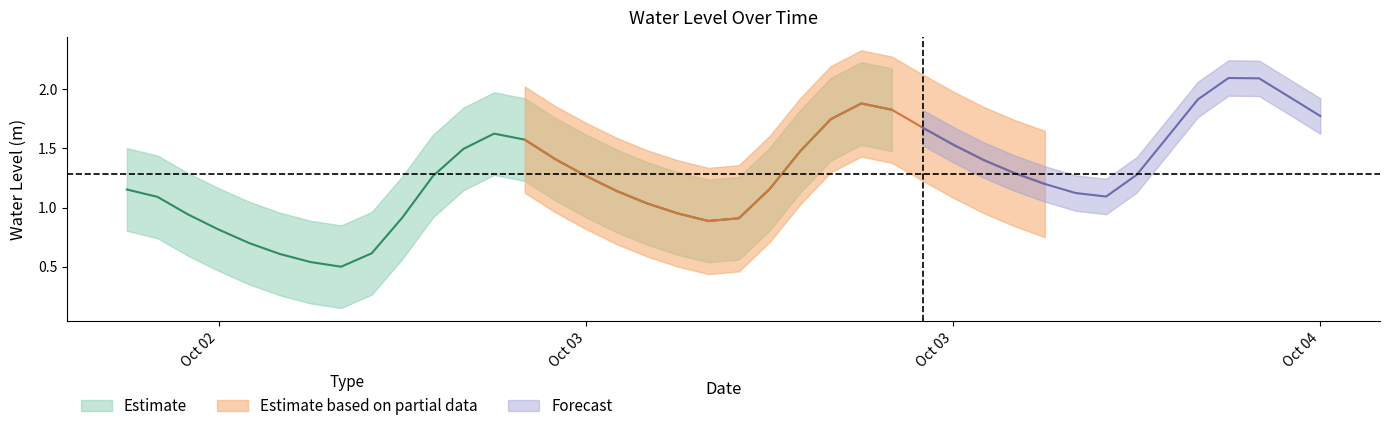

Where is the data nearest to the value 1?

17